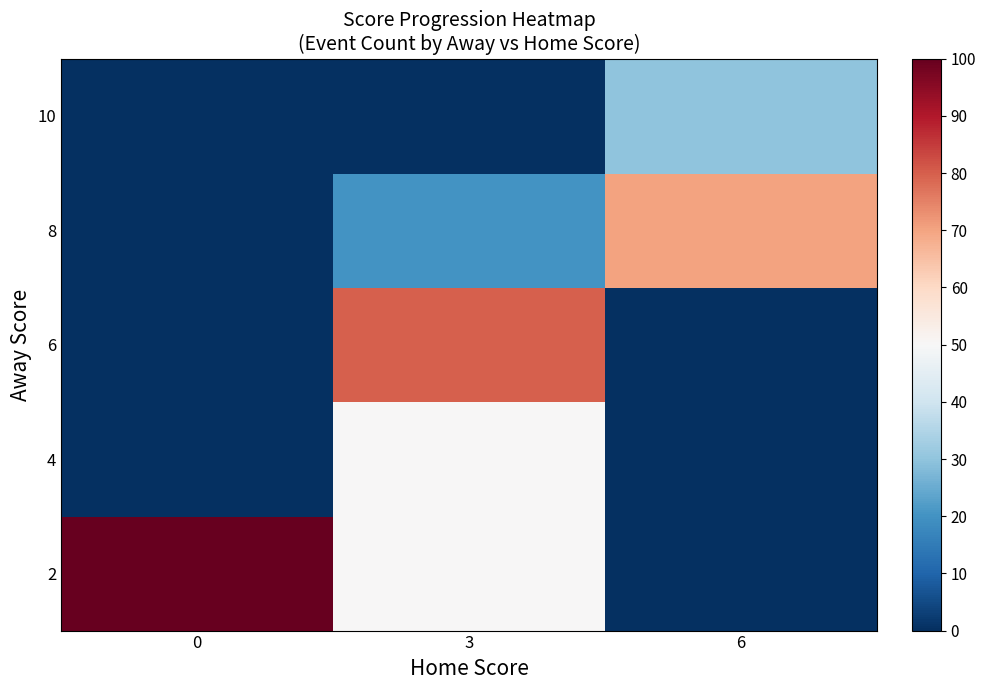

At 6, list the series in order from largest to smallest.

8, 10, 2, 4, 6